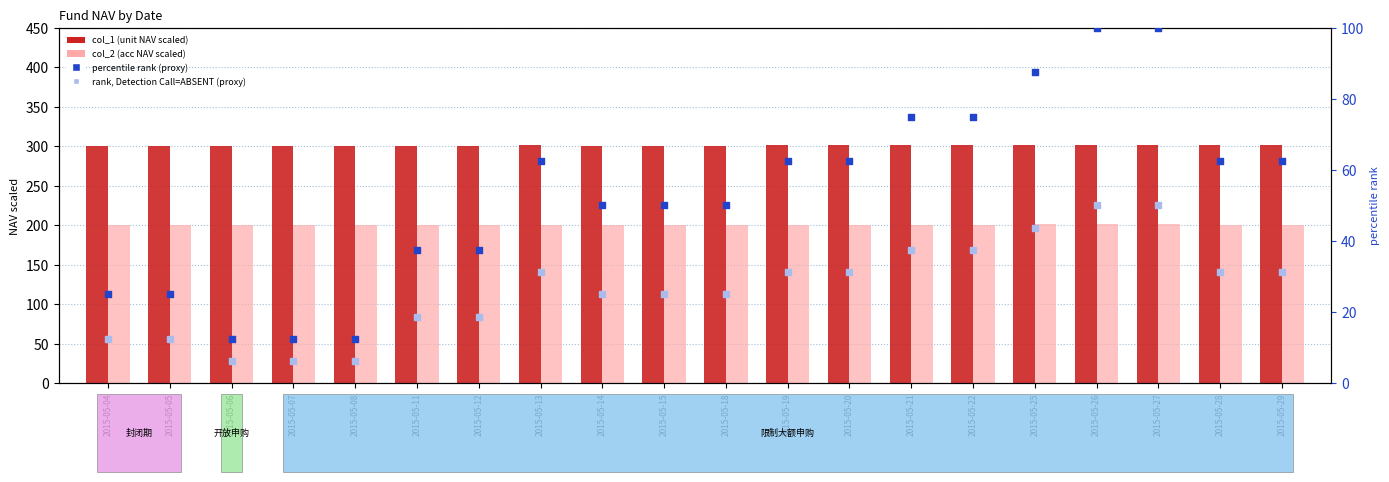

At how many categories does at least one series exceed 219?

20